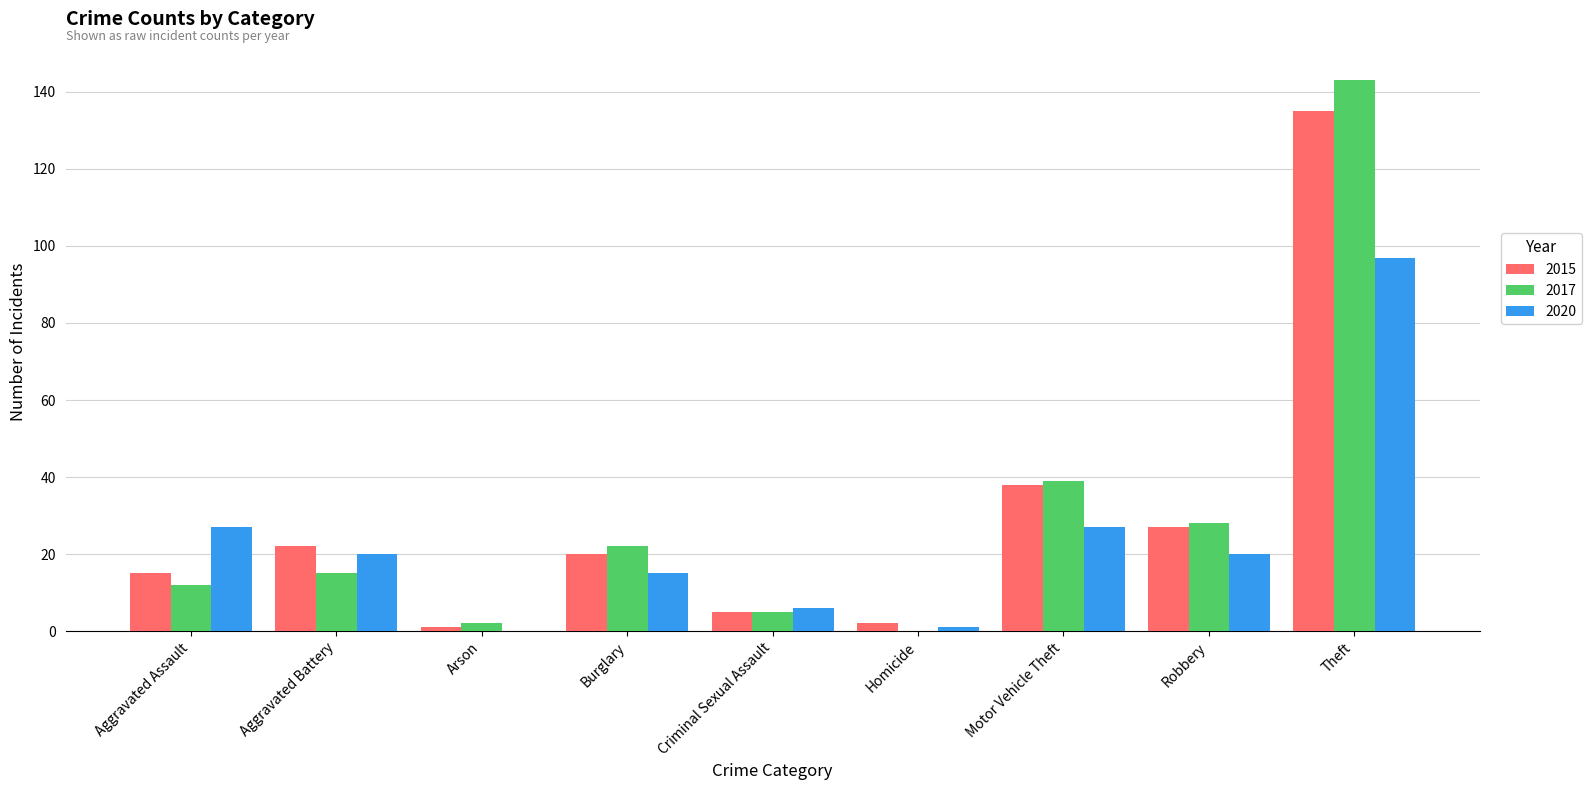

Is it true that 2020 equals 6 at Criminal Sexual Assault?

True